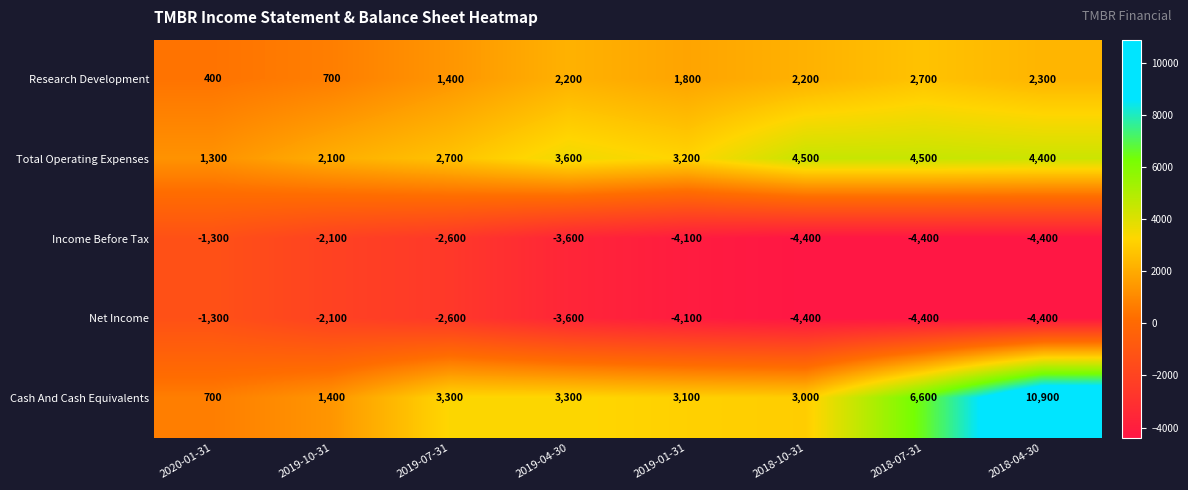

Count the number of data series in this chart.

5